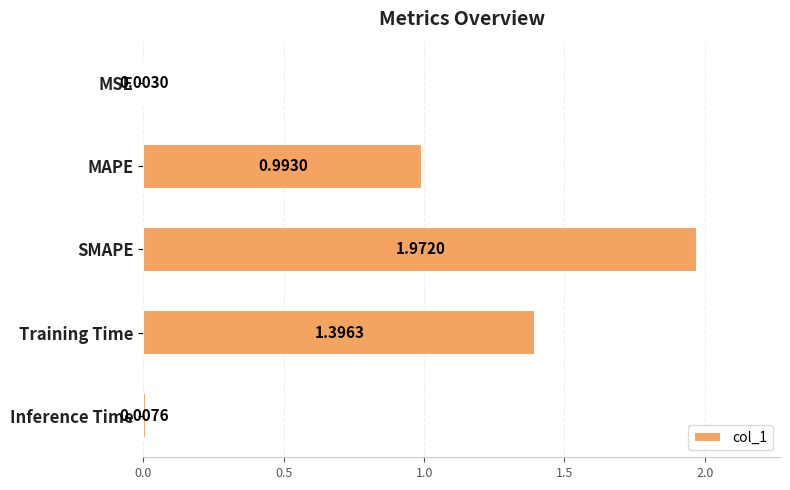

At which category does the chart reach its peak across all series?

SMAPE